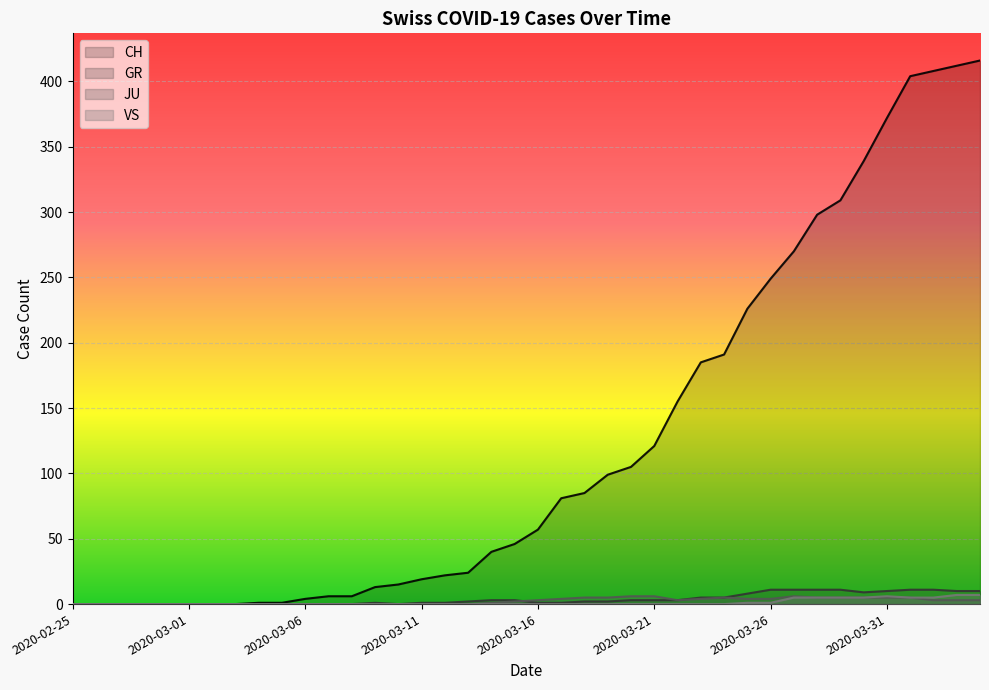

True or false: VS and CH cross at least once.

False